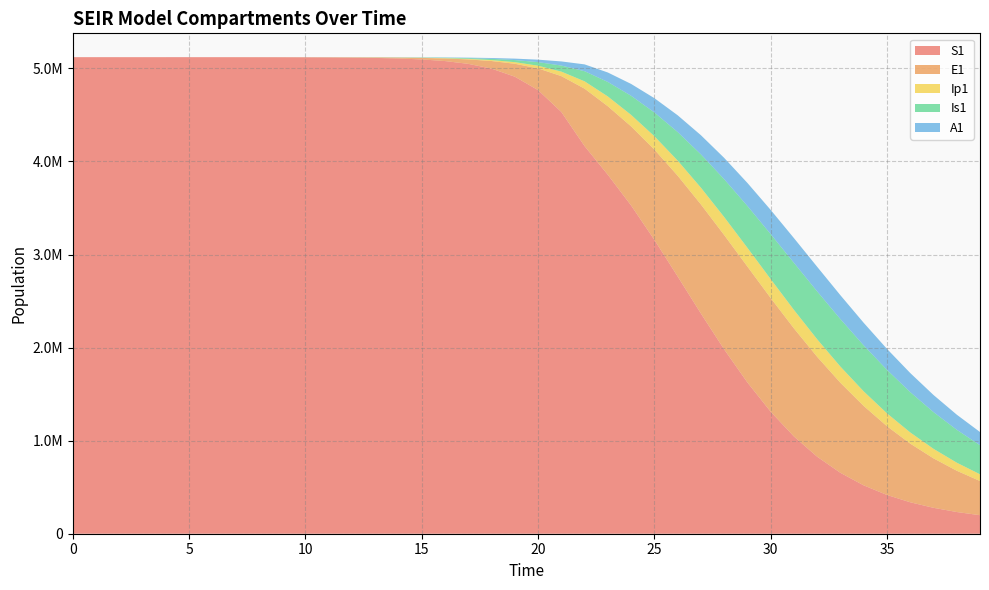

Reading right to left, what are all the values shown in this chart?

S1: 39=198982.5	38=233326.0	37=278429.4	36=337892.8	35=416358.5	34=519569.7	33=654195.7	32=827250.4	31=1044962.8	30=1311117.8	29=1625196.4	28=1980979.1	27=2366361.7	26=2764742.4	25=3157564.0	24=3526862.4	23=3856358.8	22=4164562.3	21=4531672.0	20=4766416.9	19=4910702.0	18=4997291.1	17=5048522.1	16=5078580.9	15=5096131.3	14=5106349.2	13=5112288.3	12=5115737.1	11=5117738.6	10=5118899.8	9=5119573.4	8=5119964.0	7=5120190.6	6=5120322.0	5=5120398.2	4=5120442.4	3=5120468.1	2=5120483.3	1=5120492.7	0=5120500.0
E1: 39=367429.1	38=443620.4	37=531459.5	36=630492.0	35=738925.8	34=853139.1	33=967298.2	32=1073318.2	31=1161439.1	30=1221596.0	29=1245464.0	28=1228633.5	27=1172091.8	26=1082362.2	25=970338.5	24=849706.2	23=736504.9	22=617416.3	21=385209.6	20=233393.7	19=138900.5	18=81783.6	17=47849.9	16=27892.4	15=16223.7	14=9424.7	13=5471.0	12=3174.6	11=1841.6	10=1068.2	9=619.5	8=359.3	7=208.4	6=120.8	5=70.1	4=40.6	3=23.4	2=13.2	1=6.4	0=0.0
Ip1: 39=72410.6	38=86626.4	37=102617.4	36=120094.5	35=138489.7	34=156901.6	33=174092.7	32=188571.1	31=198784.3	30=203409.7	29=201675.5	28=193601.2	27=180058.8	26=162621.3	25=143249.2	24=123838.0	23=105309.0	22=78935.5	21=48328.1	20=28948.5	19=17111.3	18=10034.7	17=5857.3	16=3409.7	15=1981.7	14=1150.7	13=667.8	12=387.4	11=224.7	10=130.3	9=75.6	8=43.8	7=25.4	6=14.7	5=8.5	4=4.9	3=2.7	2=1.4	1=0.5	0=0.0
Is1: 39=312251.6	38=353418.7	37=394399.1	36=433111.4	35=467066.4	34=493560.0	33=509989.6	32=514267.3	31=505250.3	30=483067.7	29=449211.9	28=406320.0	27=357665.4	26=306475.9	25=255230.5	24=205081.4	23=155707.1	22=108606.4	21=65037.9	20=38443.9	19=22546.3	18=13161.3	17=7661.7	16=4453.1	15=2585.8	14=1500.7	13=870.7	12=505.2	11=293.1	10=170.1	9=98.8	8=57.5	7=33.6	6=19.8	5=11.9	4=7.5	3=5.1	2=4.1	1=4.1	0=5.0
A1: 39=141644.4	38=162416.5	37=183920.9	36=205300.4	35=225430.0	34=242959.9	33=256424.5	32=264424.0	31=265861.7	30=260188.4	29=247578.8	28=228963.3	27=205877.3	26=180155.6	25=153545.2	24=127300.3	23=101722.5	22=73414.8	21=44439.2	20=26439.5	19=15566.2	18=9107.3	17=5308.8	16=3087.9	15=1793.8	14=1041.3	13=604.2	12=350.5	11=203.2	10=117.8	9=68.3	8=39.5	7=22.8	6=13.1	5=7.4	4=4.1	3=2.1	2=1.0	1=0.3	0=0.0